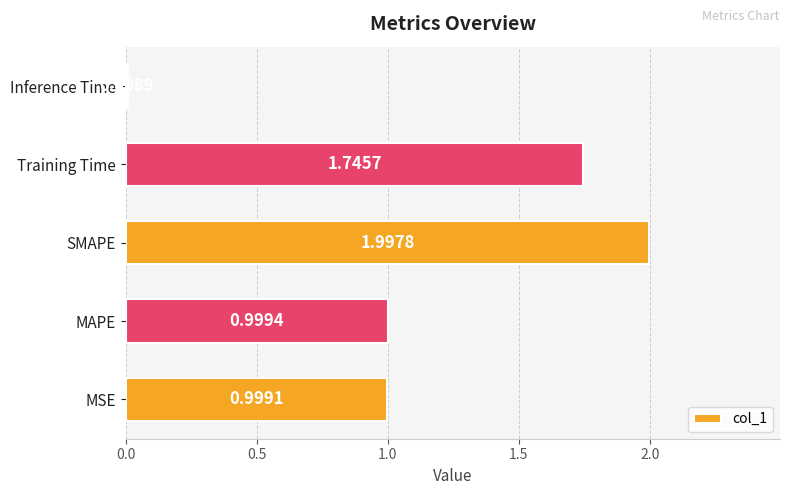

What is the change in value from MAPE to Inference Time?

-1.0